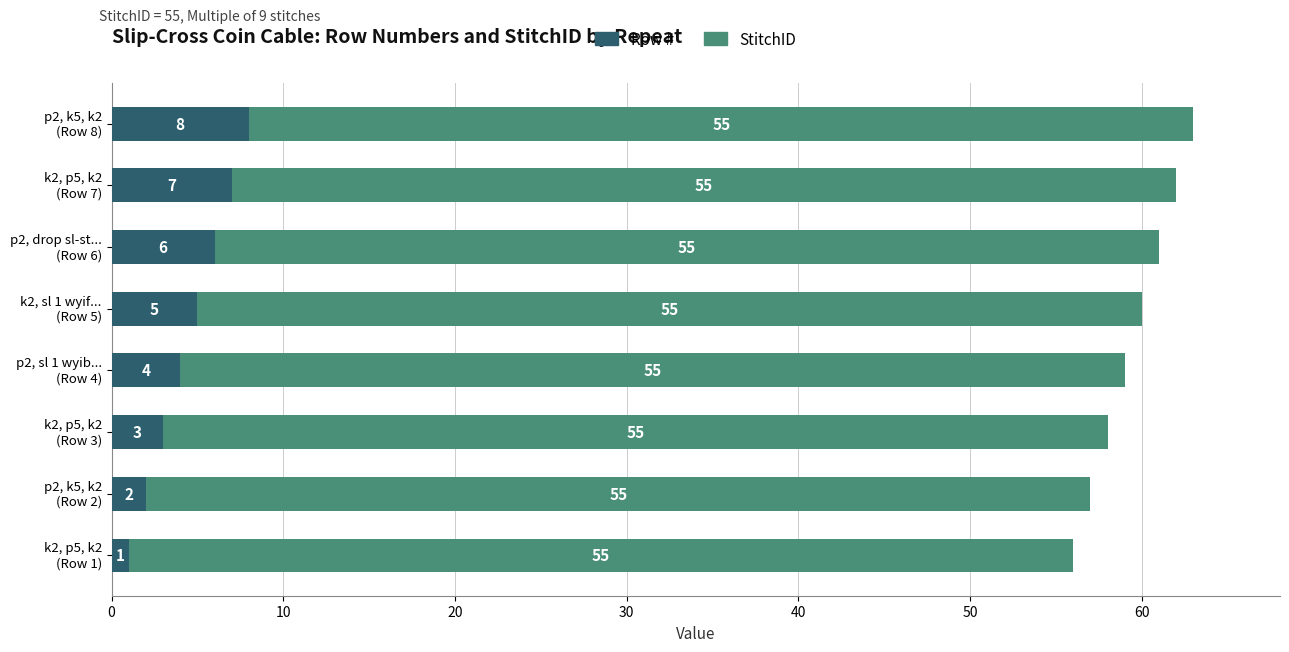

What is the maximum value for Row #?

8